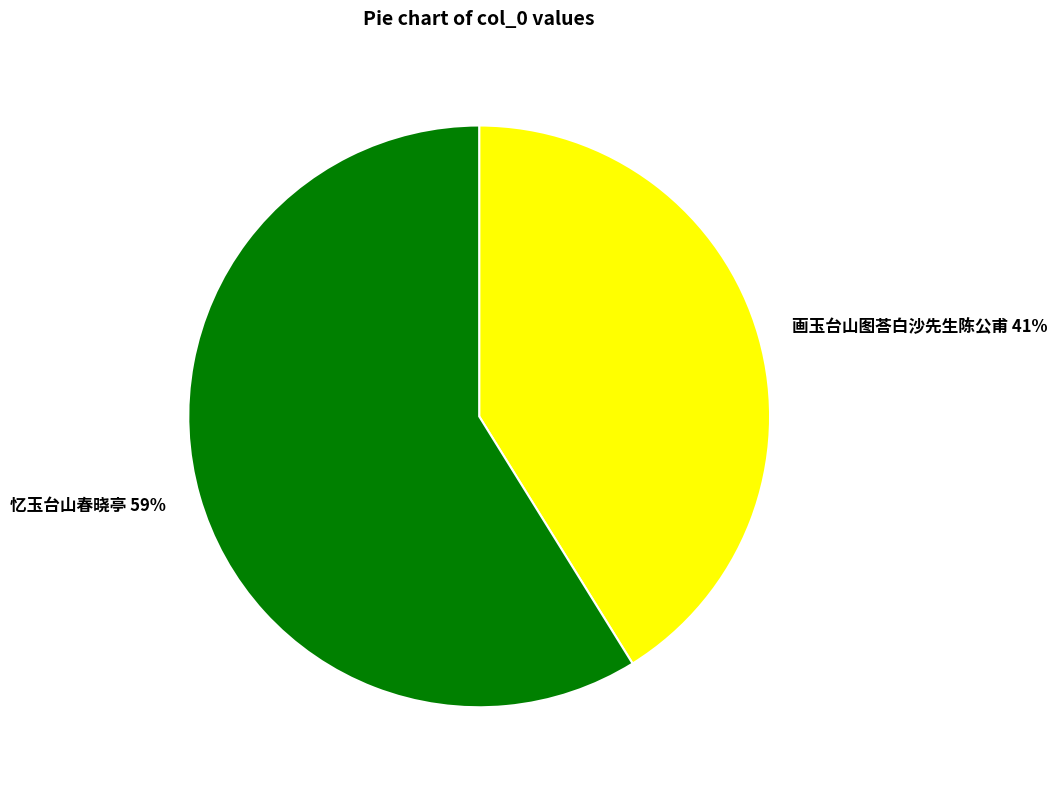

Rank the categories by value from lowest to highest.

画玉台山图荅白沙先生陈公甫, 忆玉台山春晓亭